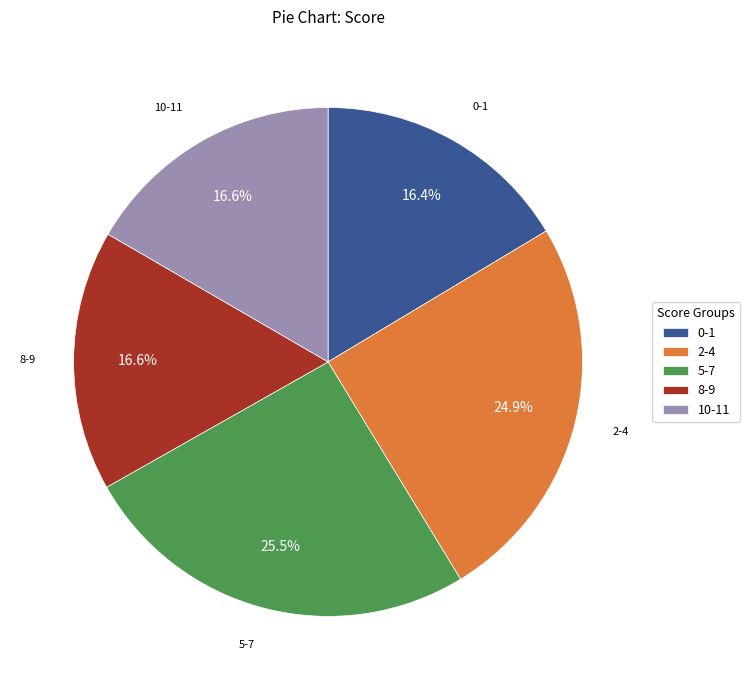

How many slices are in this pie chart?

5